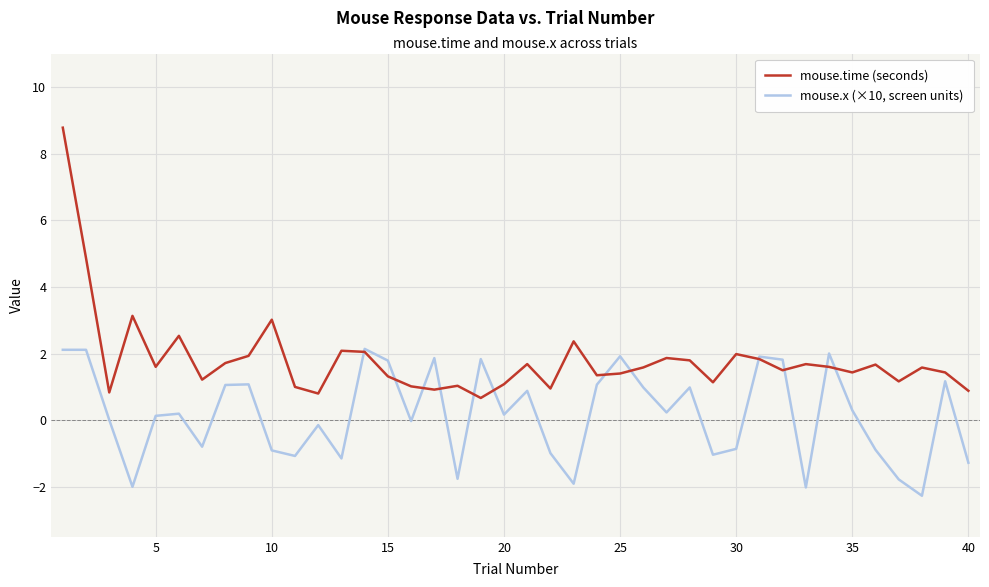

How many series are shown in this chart?

2